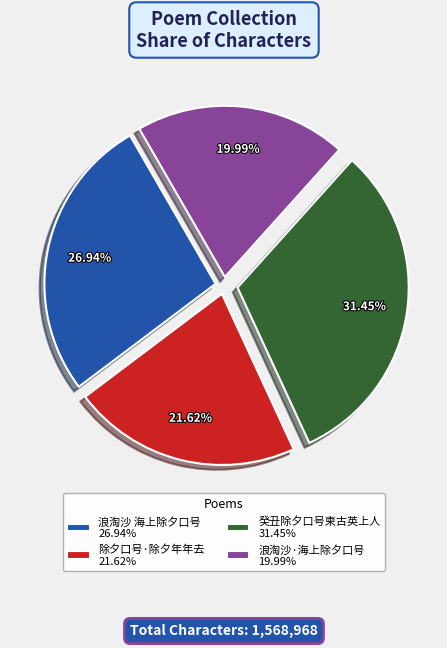

True or false: 癸丑除夕口号柬古英上人 accounts for 31% of the total.

True